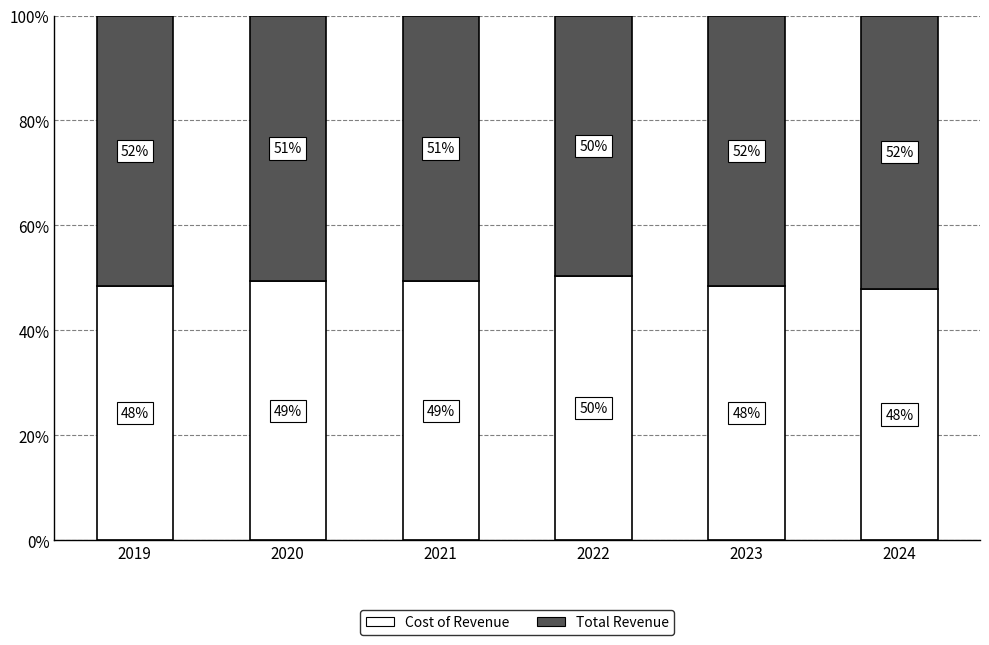

Which series has the largest total across all categories?

Total Revenue